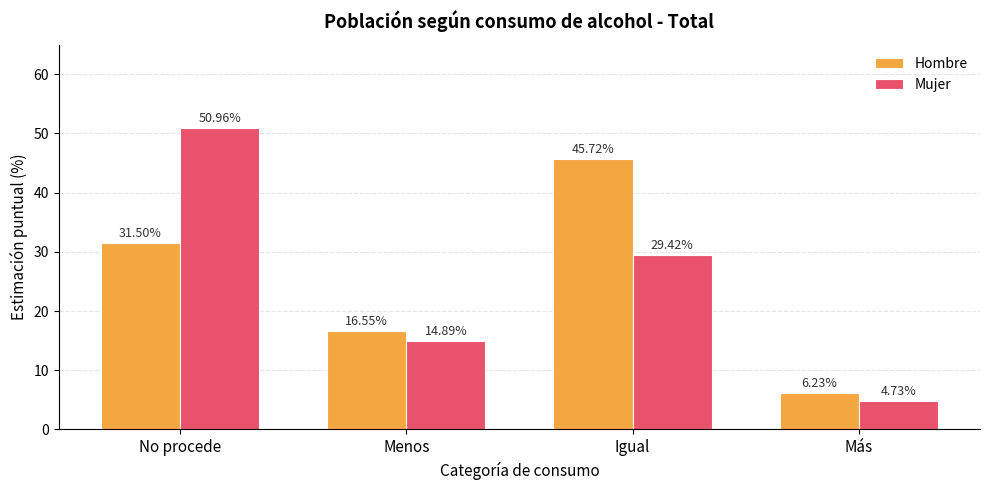

How many bars are there in each group?

2